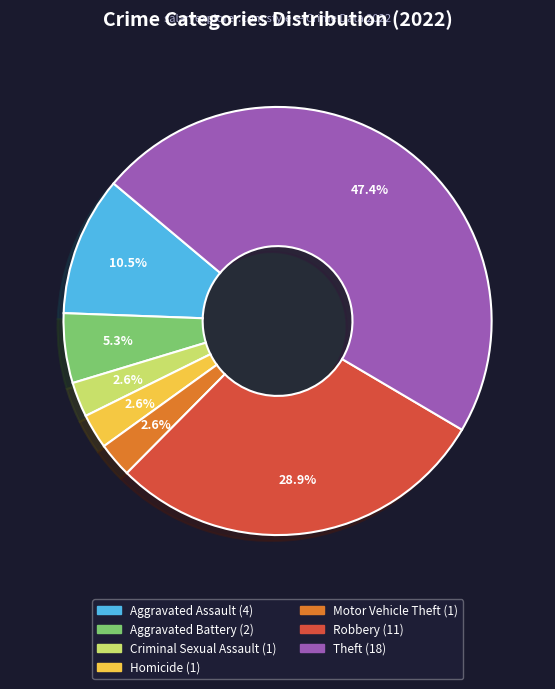

Which category has the biggest portion of the pie?

Theft